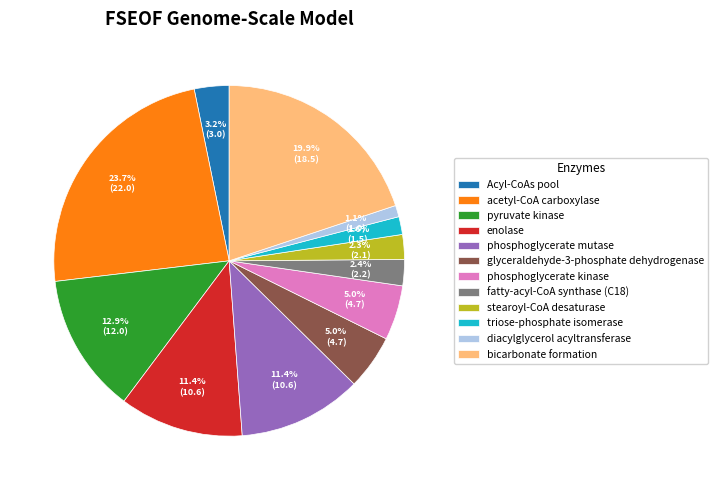

To the nearest percent, what is the combined percentage of glyceraldehyde-3-phosphate dehydrogenase and acetyl-CoA carboxylase?

29%